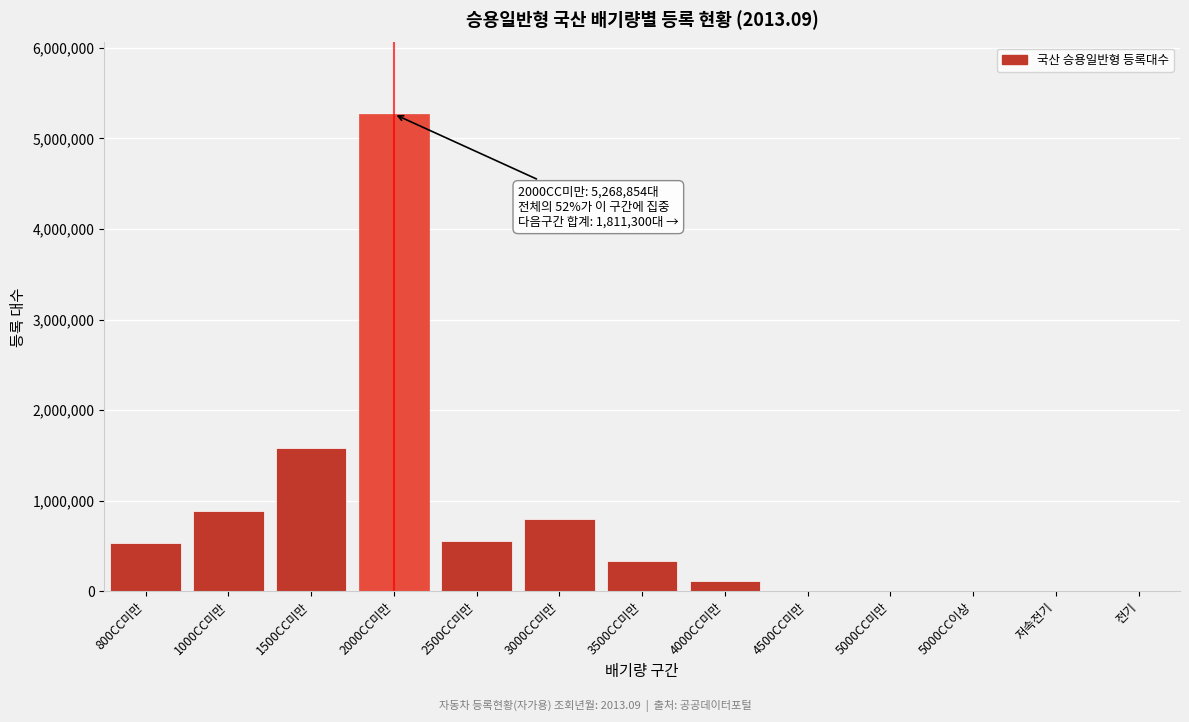

At which category does the chart reach its peak across all series?

2000CC미만